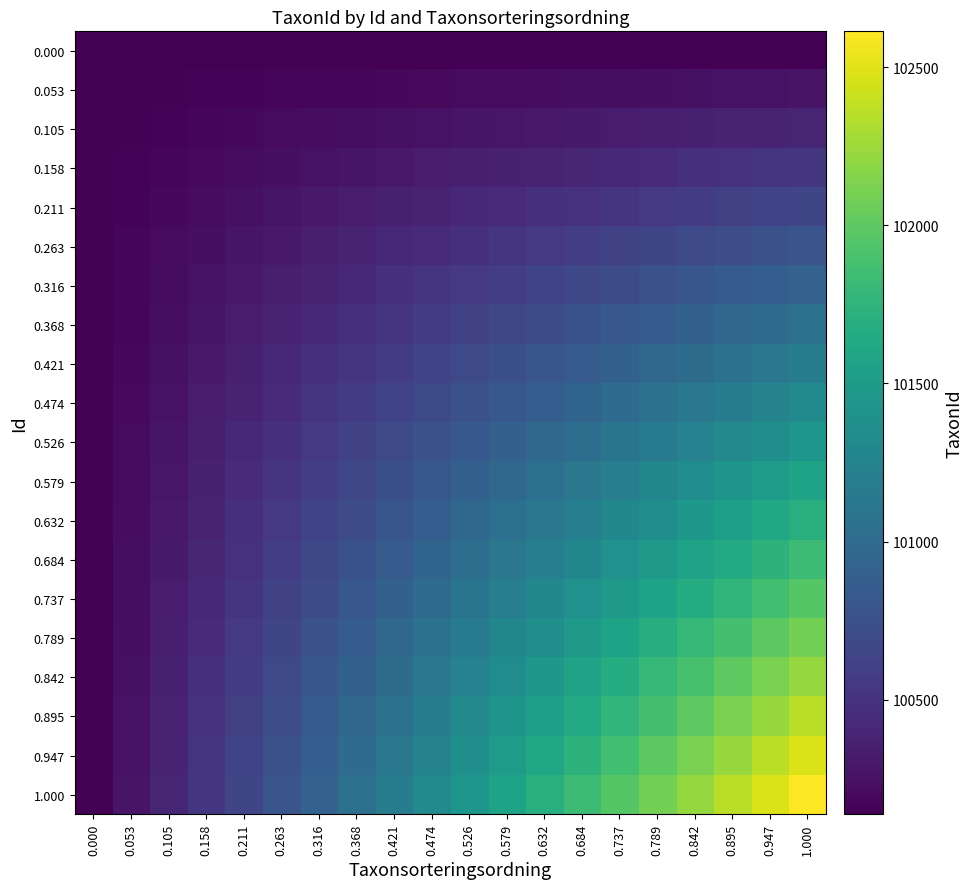

Between 0.789 and 0.842, which series saw the biggest shift?

1.000